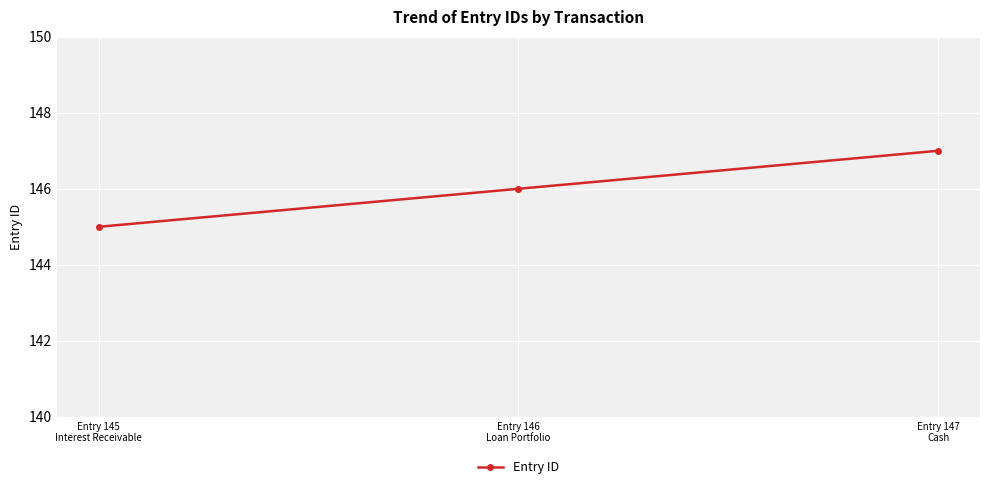

How many data points are less than 146?

1